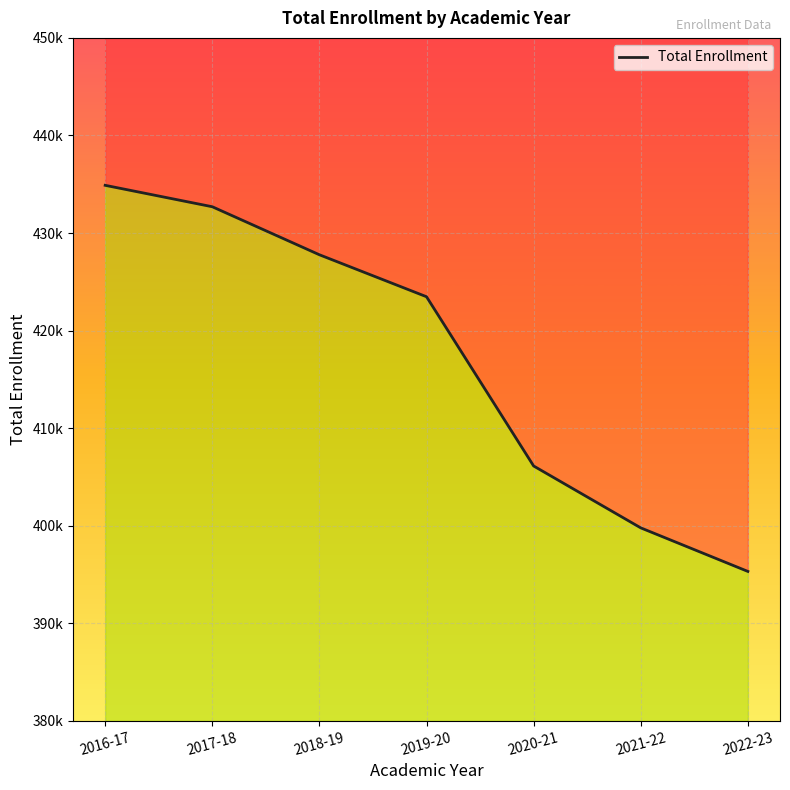

At which label does the data first exceed 423473?

2016-17